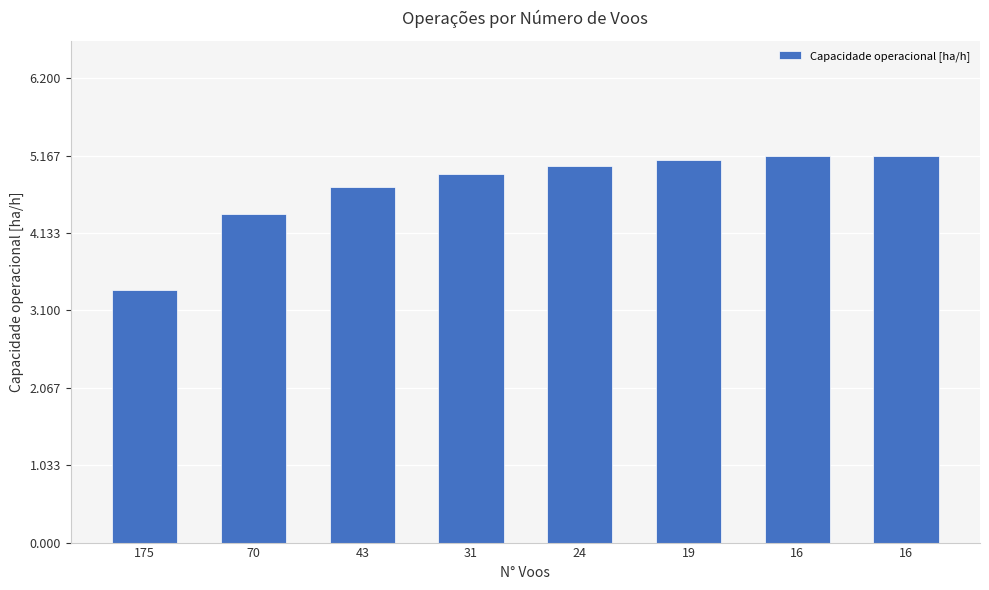

What is the value of the 1st bar from the left?

3.4